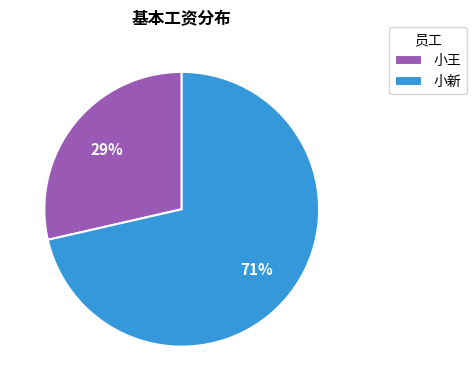

To the nearest percent, what is the average slice percentage?

50%